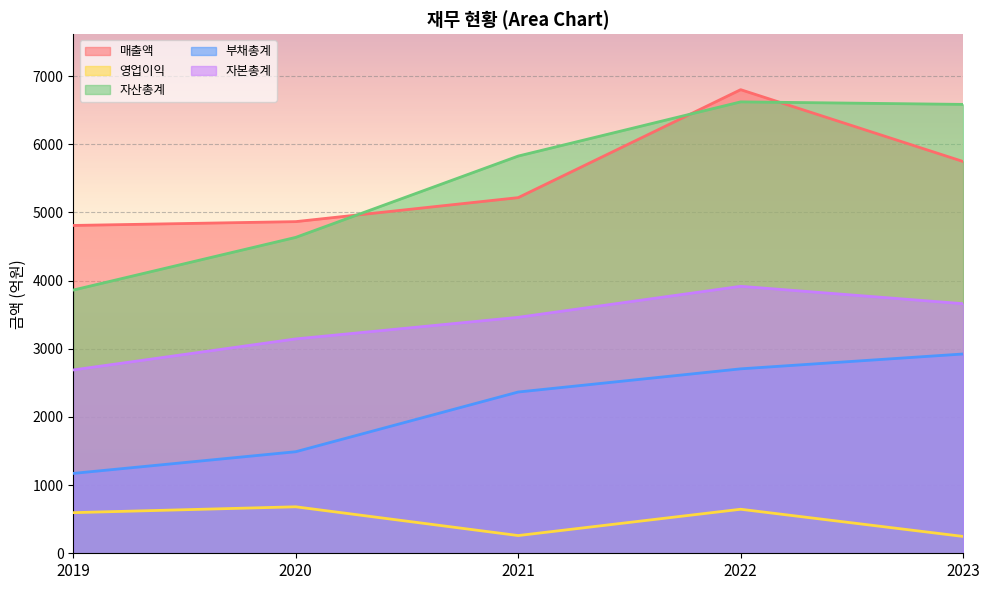

What is the sum of all 영업이익 values?

2431